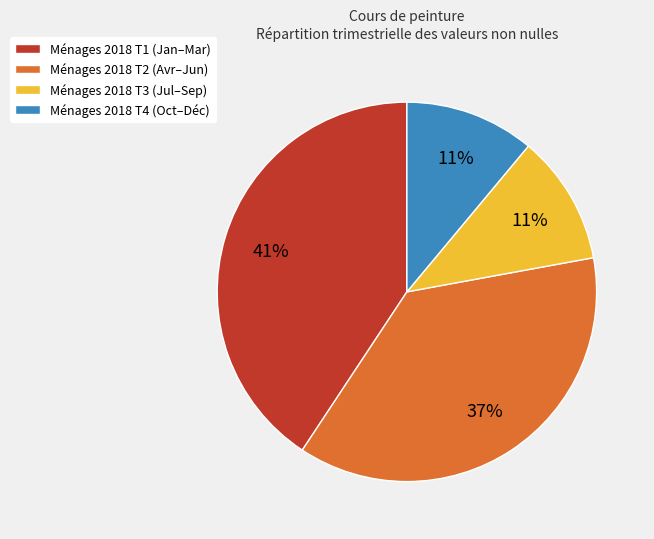

Does any single category account for the majority?

No